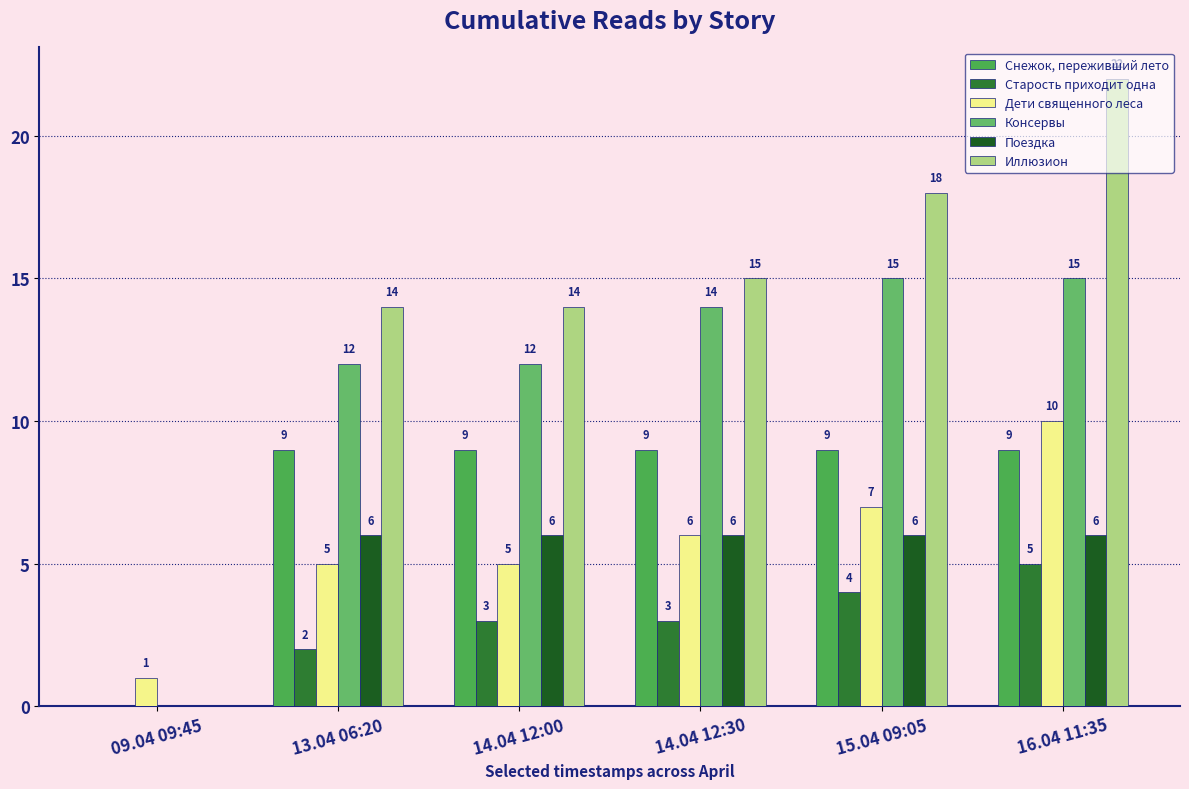

At which category is the sum across all series the highest?

16.04 11:35